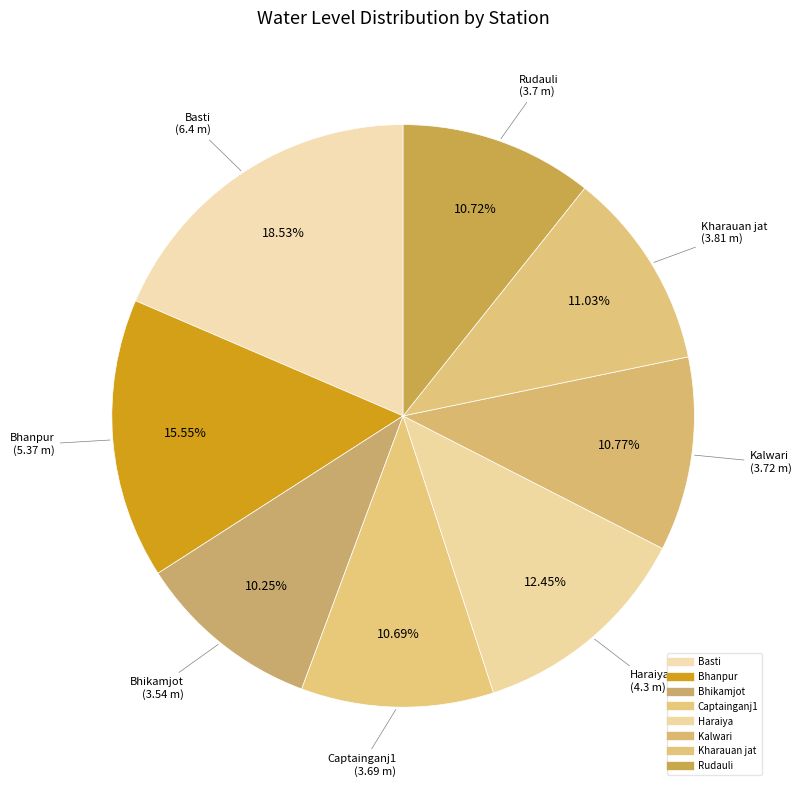

Which category has the smallest portion of the pie?

Bhikamjot